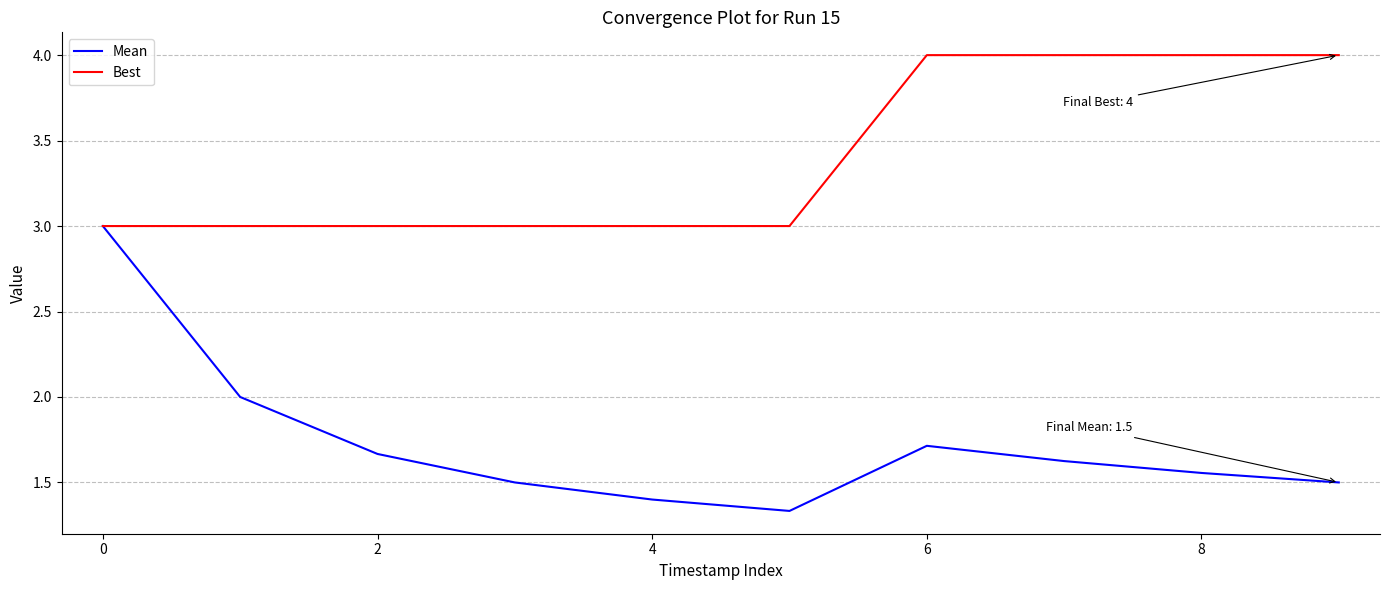

Which series has the widest spread of values?

Mean